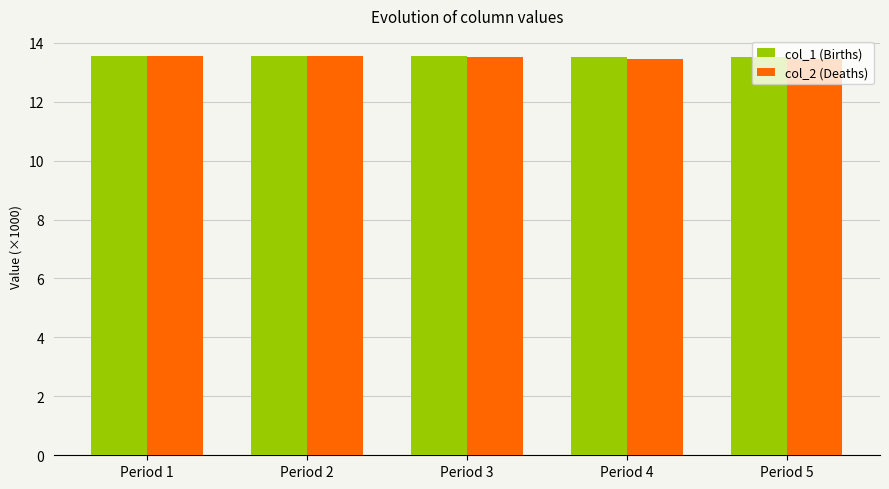

What is the average value of the col_1 (Births) series?

13.5